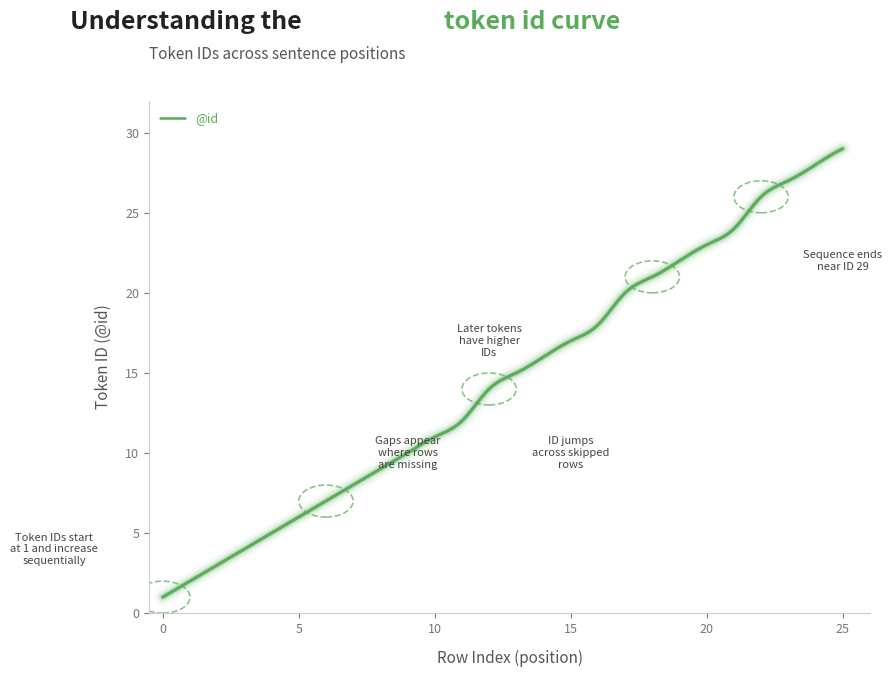

What is the difference between the maximum and minimum values?

28.0